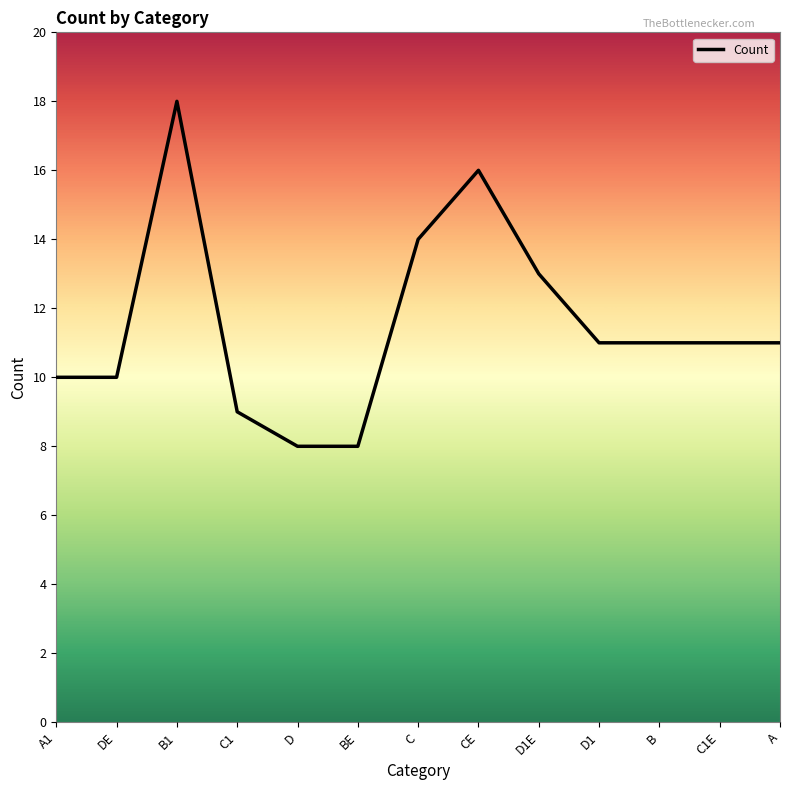

Which label corresponds to the largest value in the chart?

B1